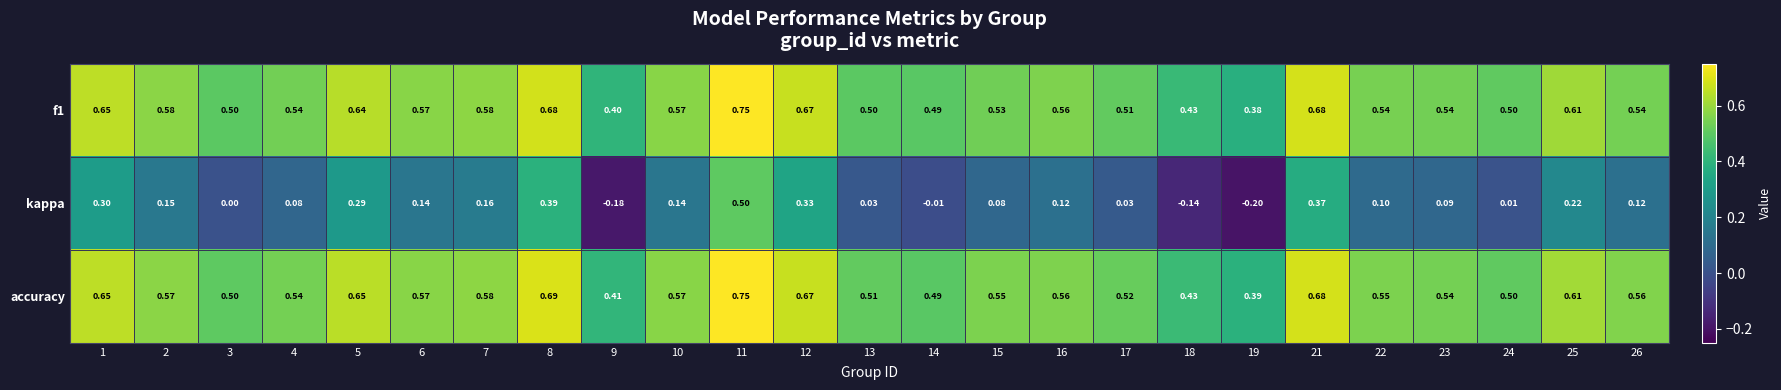

What is the minimum value shown in the chart?

-0.2